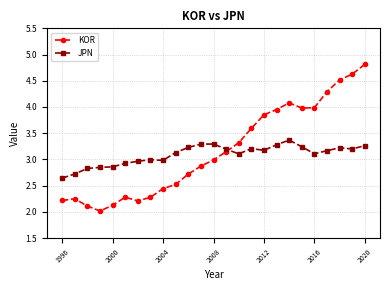

What is the difference between the second highest and minimum values in the JPN series?

0.6